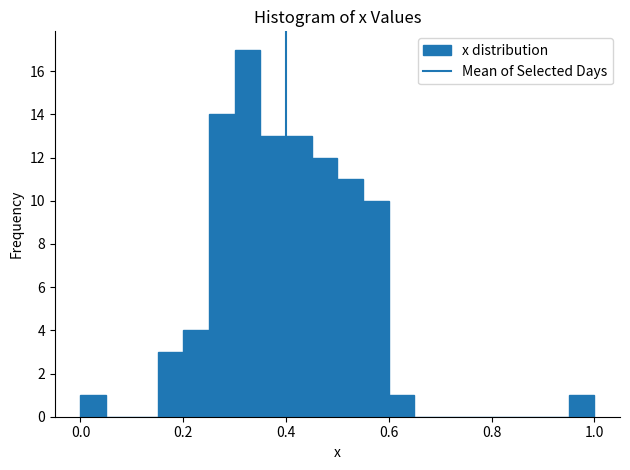

Around what value on the x-axis is the tallest bar? Give the approximate position of its centre, as read against the axis.

0.32